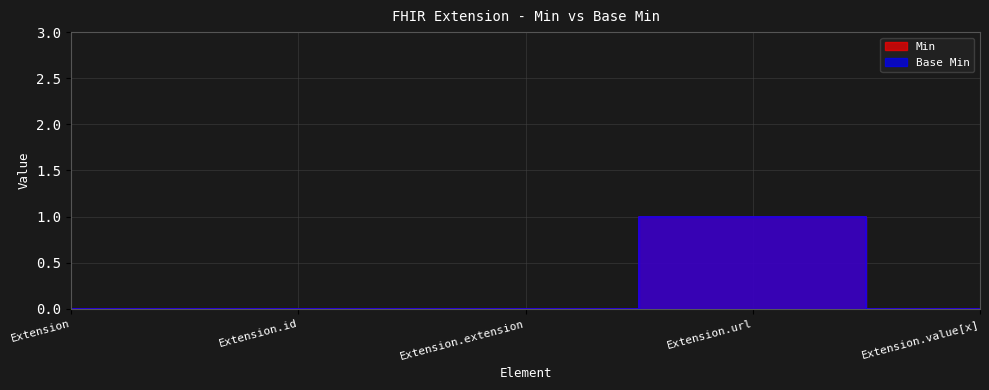

What is the label of the 3rd point from the left?

Extension.extension